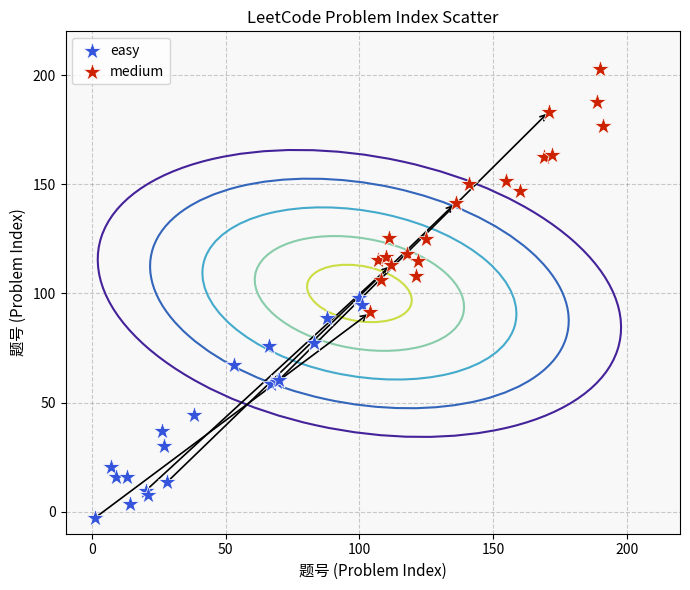

Which series reaches the minimum Y coordinate?

easy